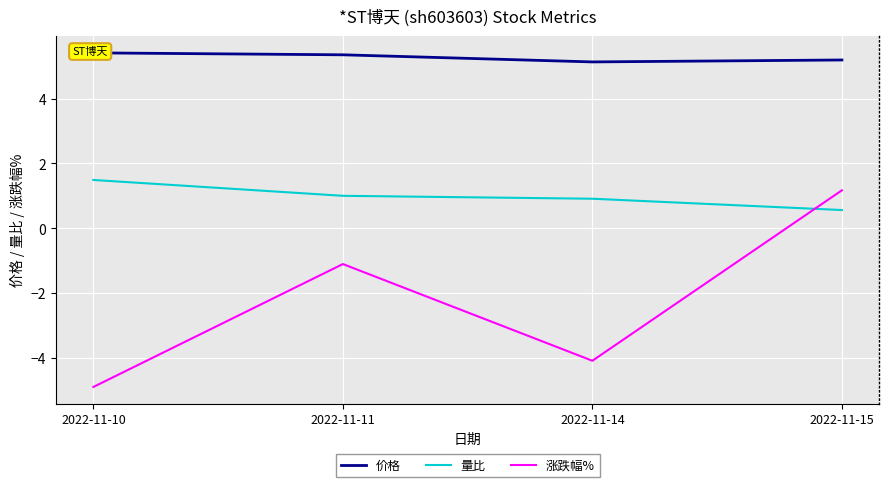

What are all the series names shown in the legend?

价格, 量比, 涨跌幅%